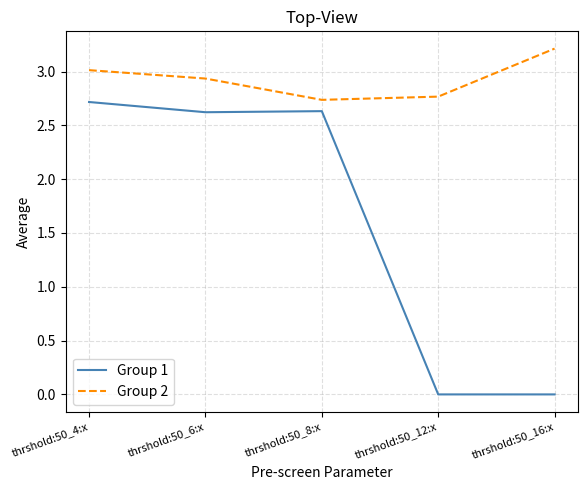

The Group 2 series shows 5.4 at thrshold:50_16:x. True or false?

False